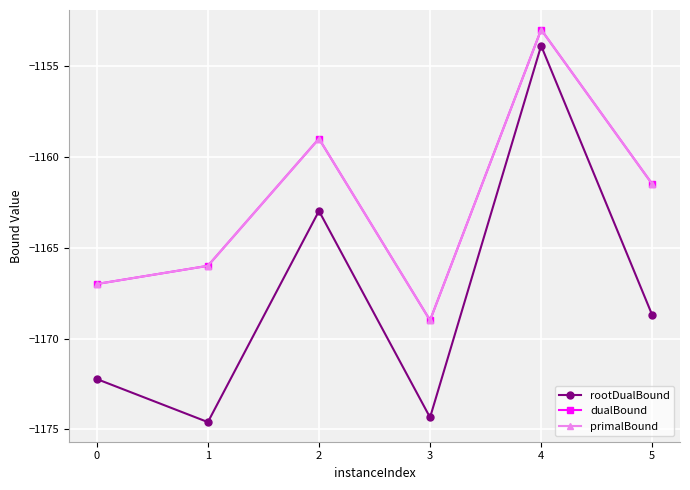

What is the value of the primalBound point at the 6th from the left?

-1161.5